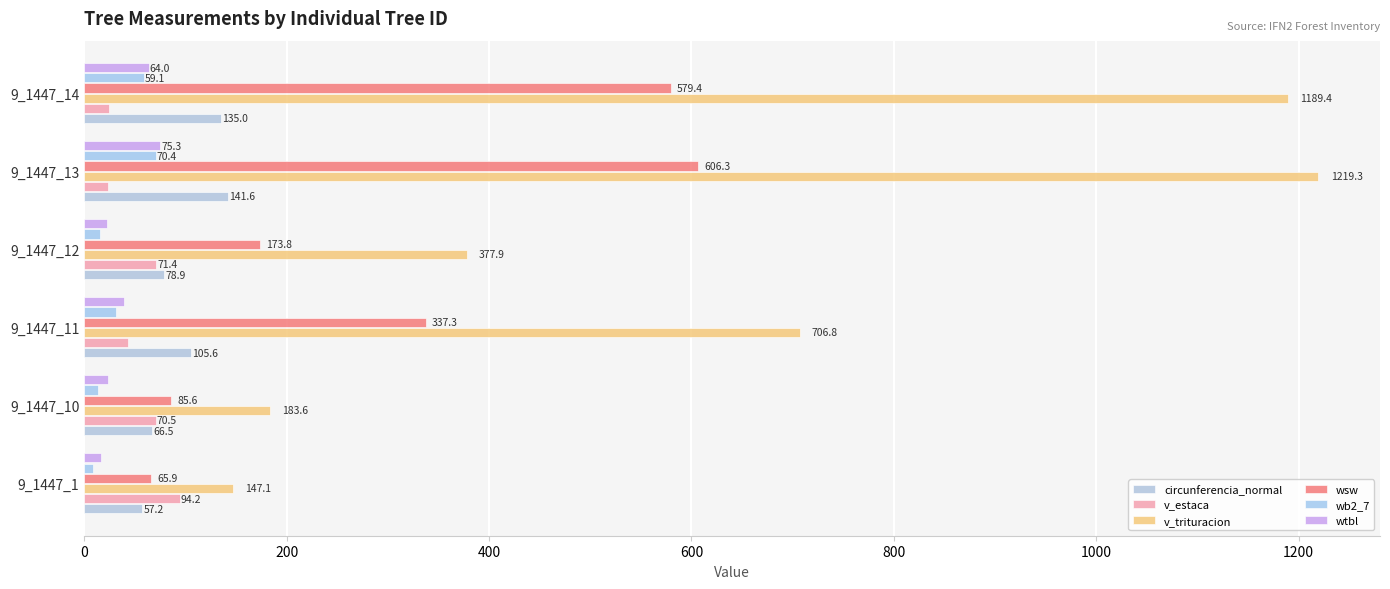

How many data points in v_estaca are above 70?

3